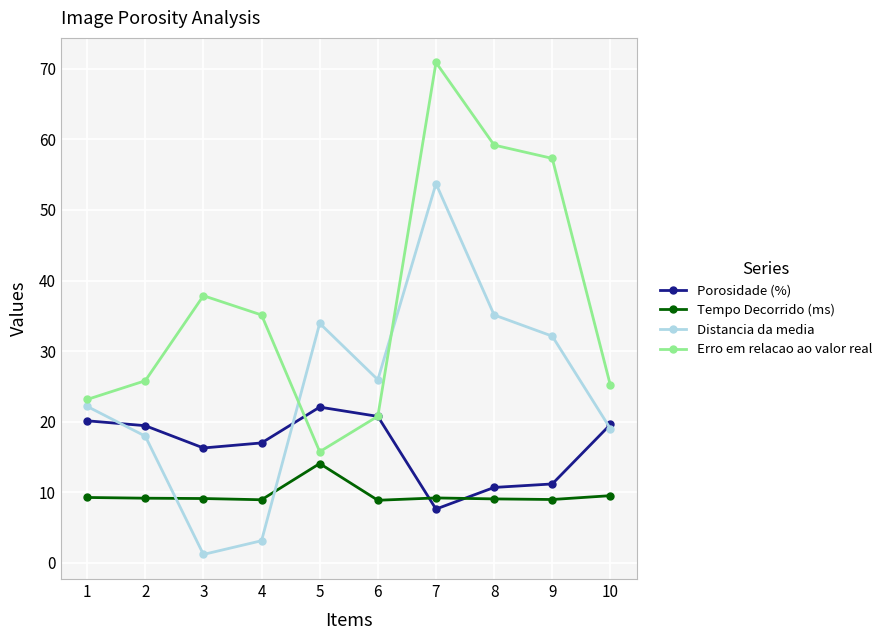

At which category is the sum across all series the highest?

7